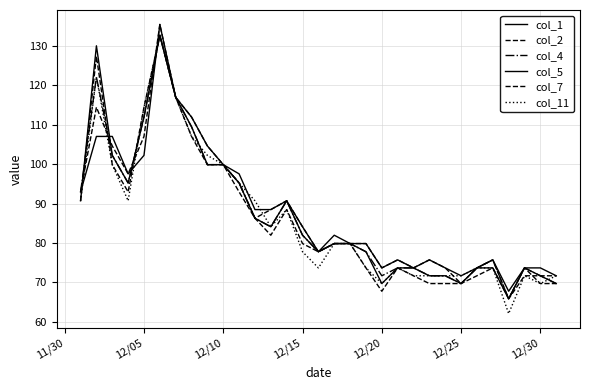

Reading left to right, list all the values displayed in this chart.

col_1: 93.0	107.1	107.1	97.5	102.2	135.5	117.0	112.0	104.6	99.9	97.5	88.5	88.5	90.7	84.1	77.8	82.0	79.8	79.8	73.7	75.7	73.7	75.7	73.7	71.7	73.7	75.7	67.7	73.7	73.7	71.7
col_2: 93.0	114.5	104.6	97.5	107.1	135.5	117.0	112.0	104.6	99.9	95.2	86.3	88.5	90.7	84.1	77.8	79.8	79.8	79.8	73.7	75.7	73.7	75.7	73.7	69.7	73.7	75.7	65.8	71.7	71.7	71.7
col_4: 93.0	122.2	102.2	95.2	112.0	132.8	117.0	109.5	99.9	99.9	95.2	86.3	84.1	90.7	82.0	77.8	79.8	79.8	77.8	71.7	73.7	73.7	71.7	71.7	69.7	73.7	75.7	65.8	73.7	71.7	69.7
col_5: 90.7	130.1	102.2	95.2	112.0	132.8	117.0	109.5	99.9	99.9	95.2	86.3	84.1	90.7	82.0	77.8	79.8	79.8	77.8	69.7	73.7	73.7	71.7	71.7	69.7	73.7	73.7	65.8	73.7	71.7	69.7
col_7: 90.7	127.4	99.9	93.0	114.5	132.8	117.0	107.1	99.9	99.9	93.0	86.3	82.0	88.5	79.8	77.8	79.8	79.8	73.7	67.7	73.7	71.7	69.7	69.7	69.7	71.7	73.7	65.8	73.7	69.7	69.7
col_11: 90.7	122.2	99.9	90.7	114.5	132.8	117.0	107.1	102.2	99.9	95.2	90.7	84.1	88.5	77.8	73.7	79.8	79.8	73.7	69.7	73.7	71.7	71.7	71.7	71.7	73.7	73.7	62.1	71.7	69.7	71.7